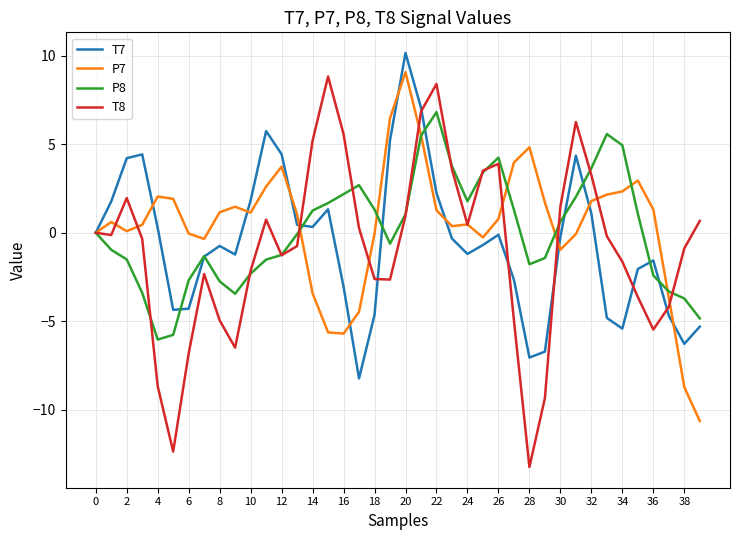

Which series has the largest range (max minus min)?

T8